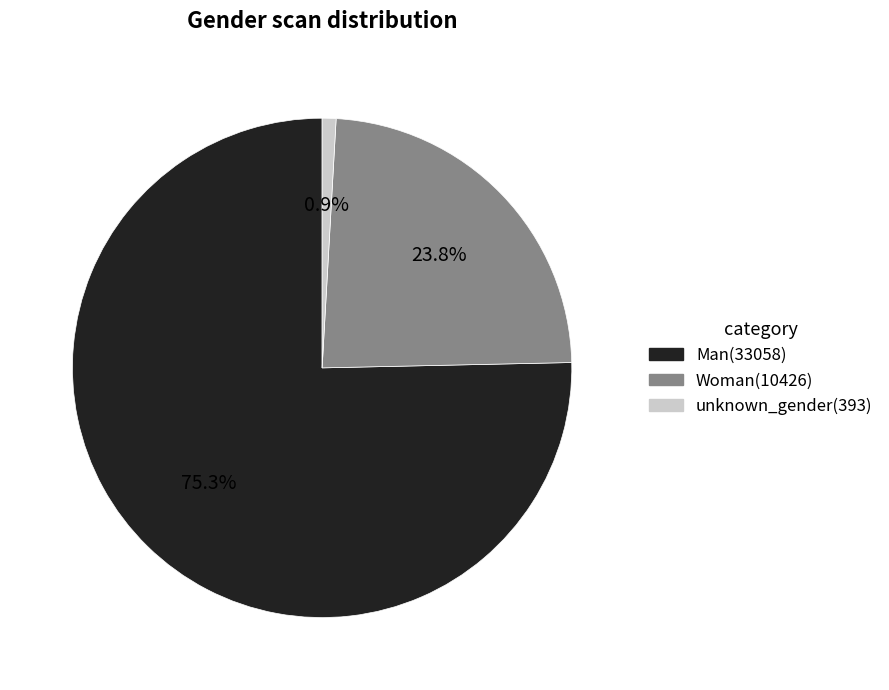

Rank the categories by value from lowest to highest.

unknown_gender, Woman, Man